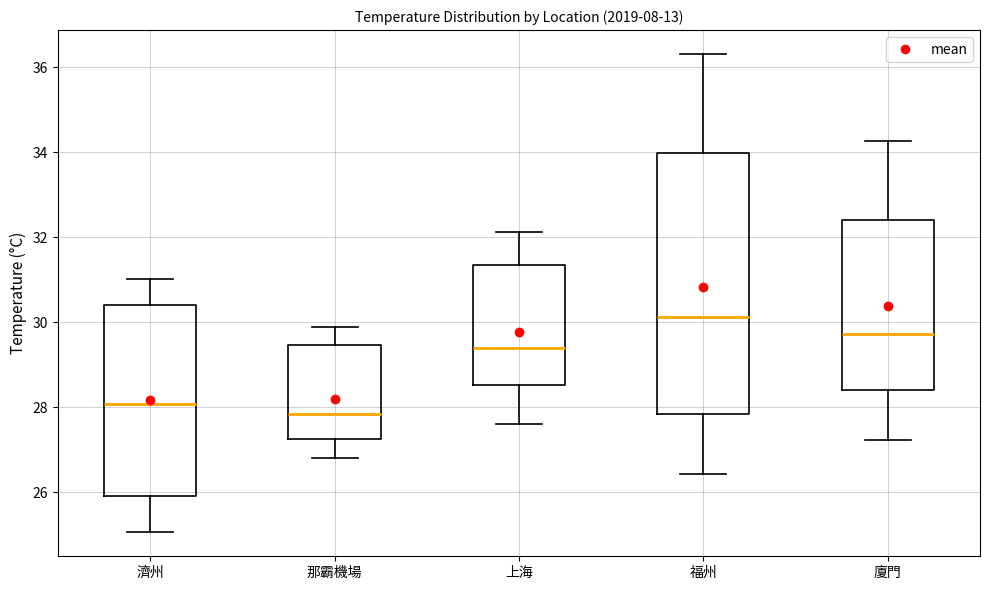

Reading left to right, transcribe this box plot: for each box, give where its median line is, the range the box spans, and where its two whiskers end, as read against the y-axis. The values are not printed on the chart, so give them approximately, as read against the axis.

濟州: median 28.0, box 26.0 to 30.4, whiskers 25.0 to 31.0
那霸機場: median 27.8, box 27.2 to 29.4, whiskers 26.8 to 29.8
上海: median 29.4, box 28.6 to 31.4, whiskers 27.6 to 32.2
福州: median 30.2, box 27.8 to 34.0, whiskers 26.4 to 36.4
廈門: median 29.8, box 28.4 to 32.4, whiskers 27.2 to 34.2